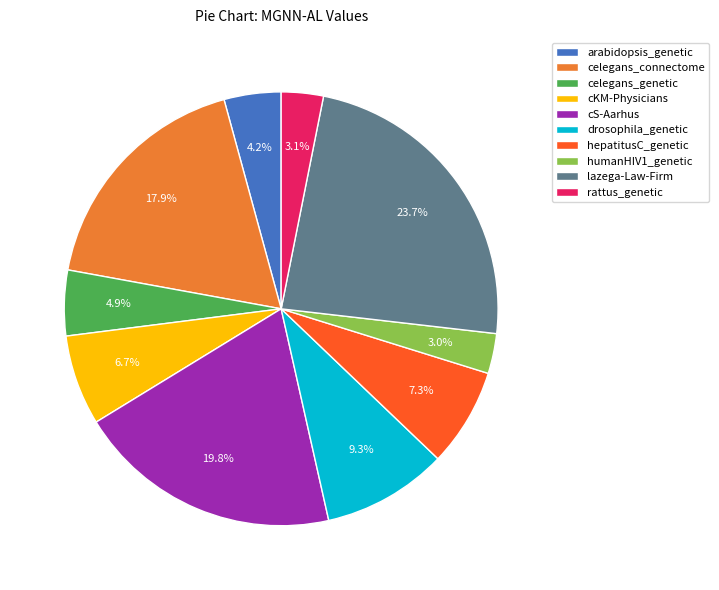

Is there any slice that represents more than half of the pie?

No